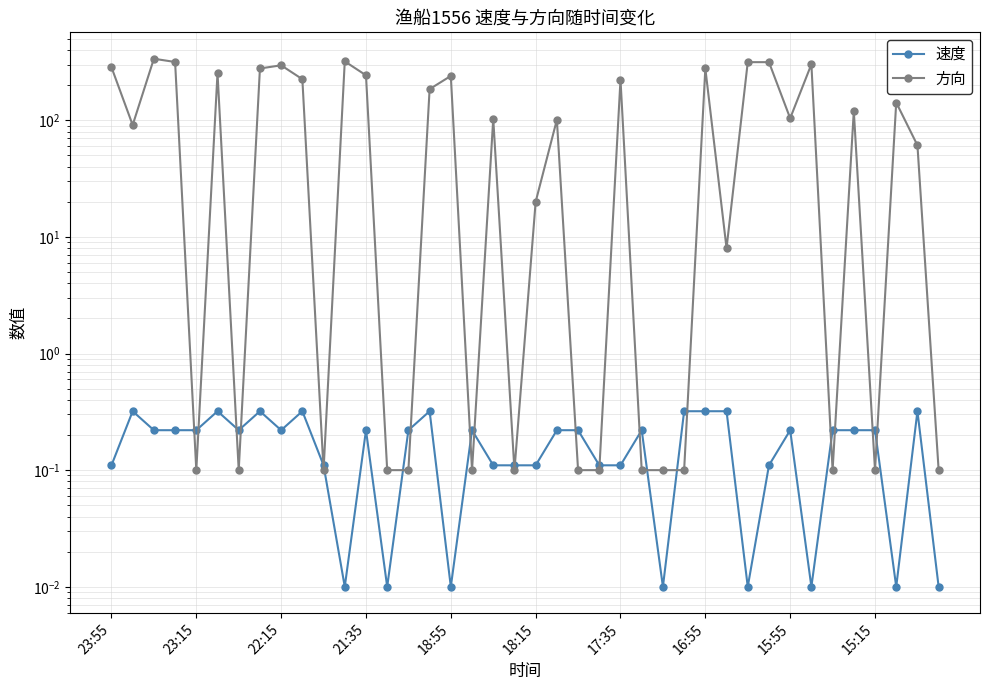

Rank the series at 15:55 from highest to lowest value.

方向, 速度